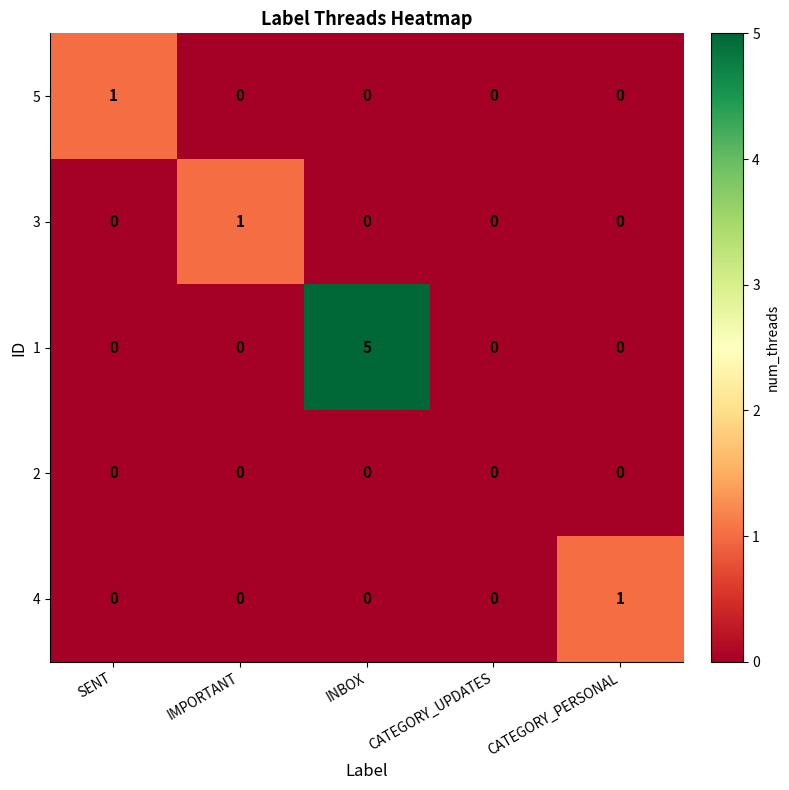

Which label corresponds to the largest value in the chart?

INBOX